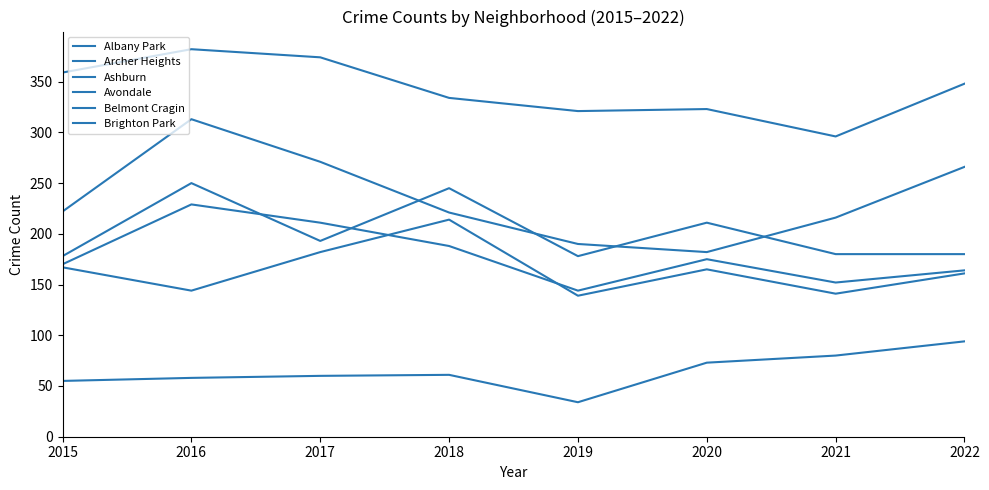

Is this an area chart (filled region under the line)?

No